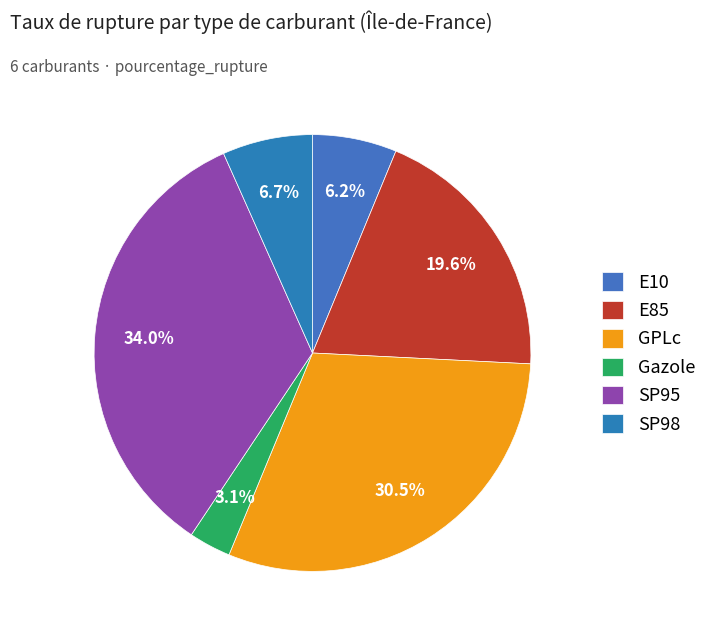

Is it true that E85 is 5% of the pie?

False